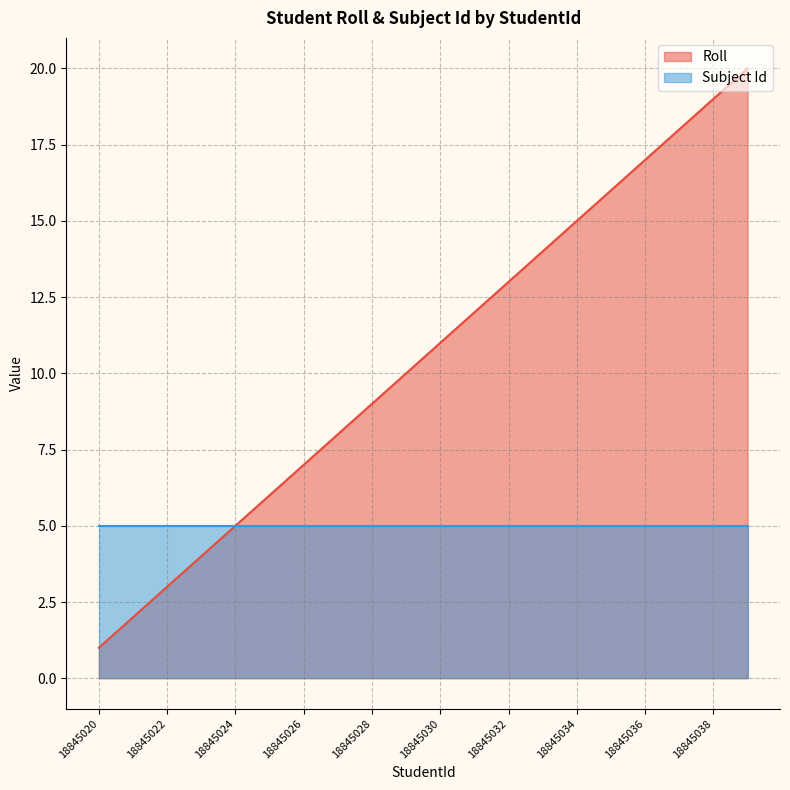

What is the sum of all values?

210